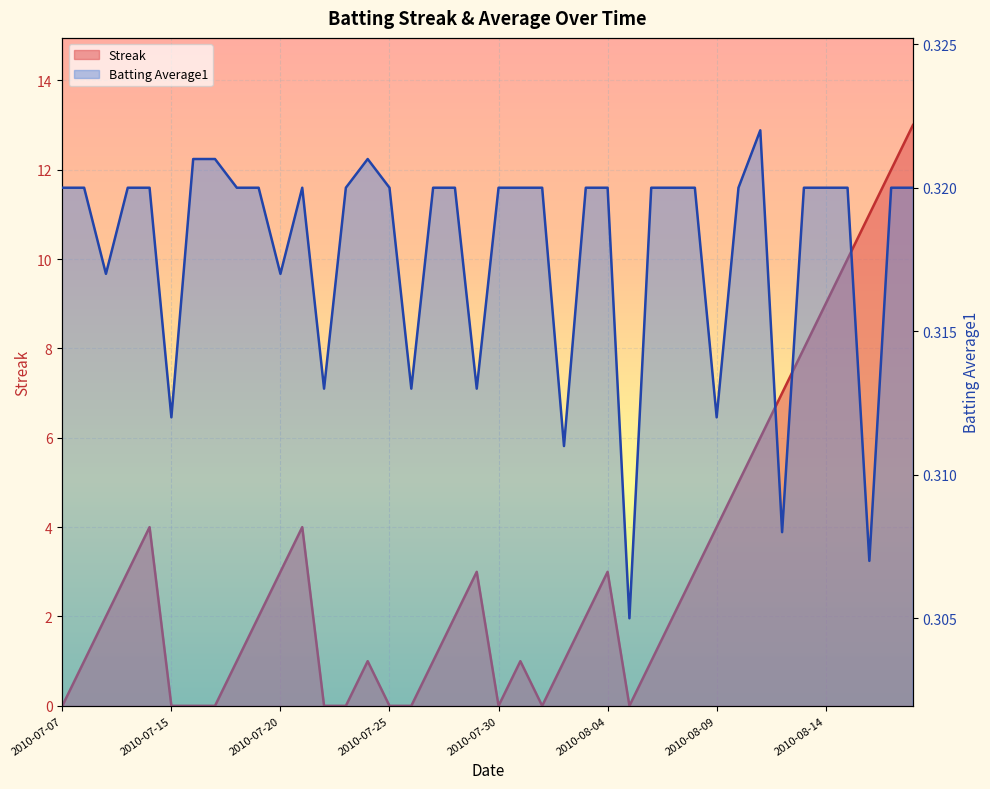

Is the value of Batting Average1 at 2010-07-26 greater than the value of Streak at 2010-07-27?

No